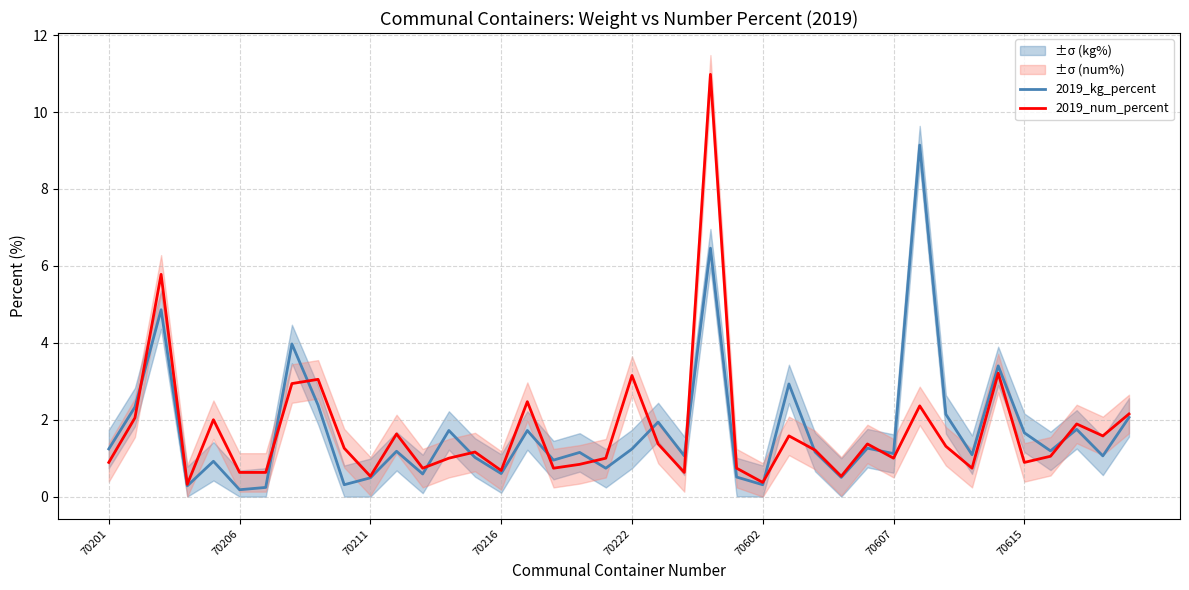

How many values in the 2019_num_percent series exceed 1?

22